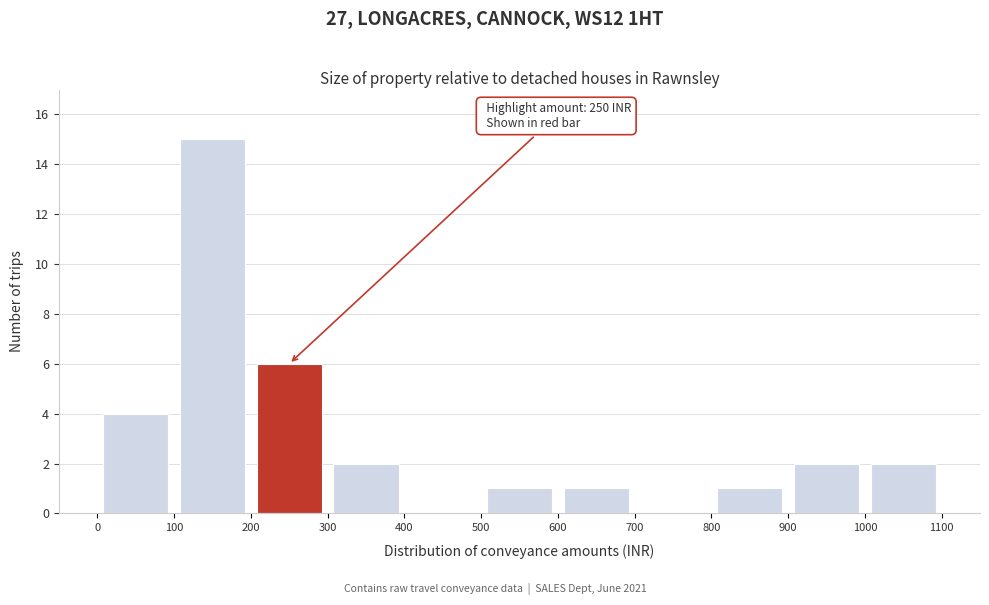

Over which range of the x-axis is the bar tallest?

100 to 200